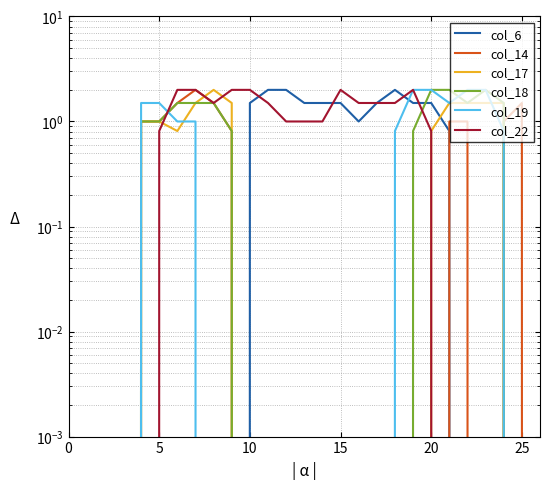

What is the average value of the col_17 series?

0.5